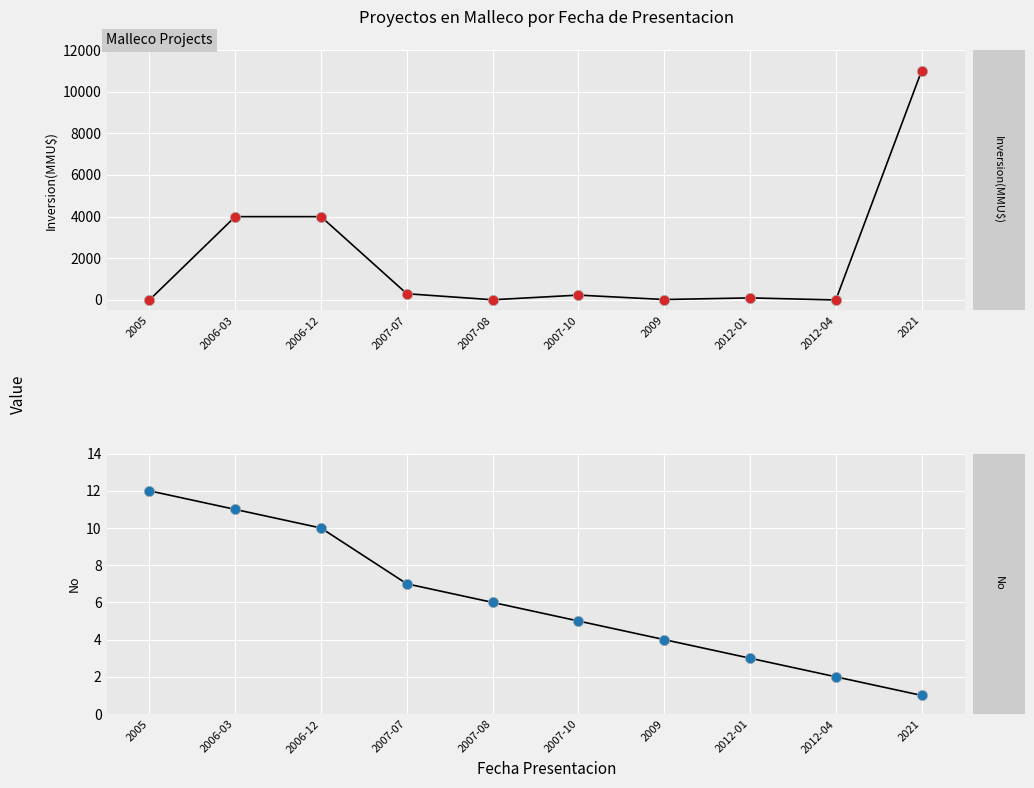

Which series contains the lowest Y value?

Inversion(MMU$)